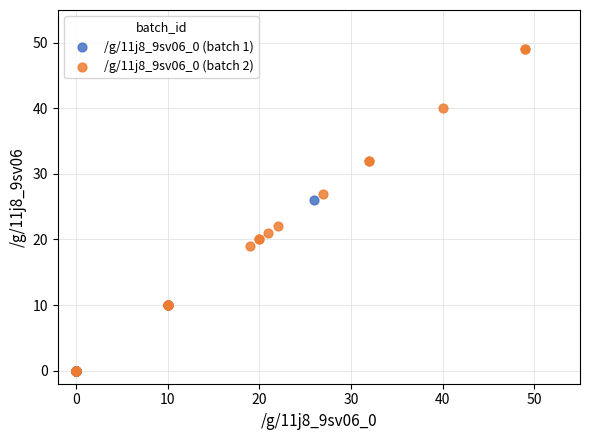

What are all the series names shown in the legend?

/g/11j8_9sv06_0 (batch 1), /g/11j8_9sv06_0 (batch 2)